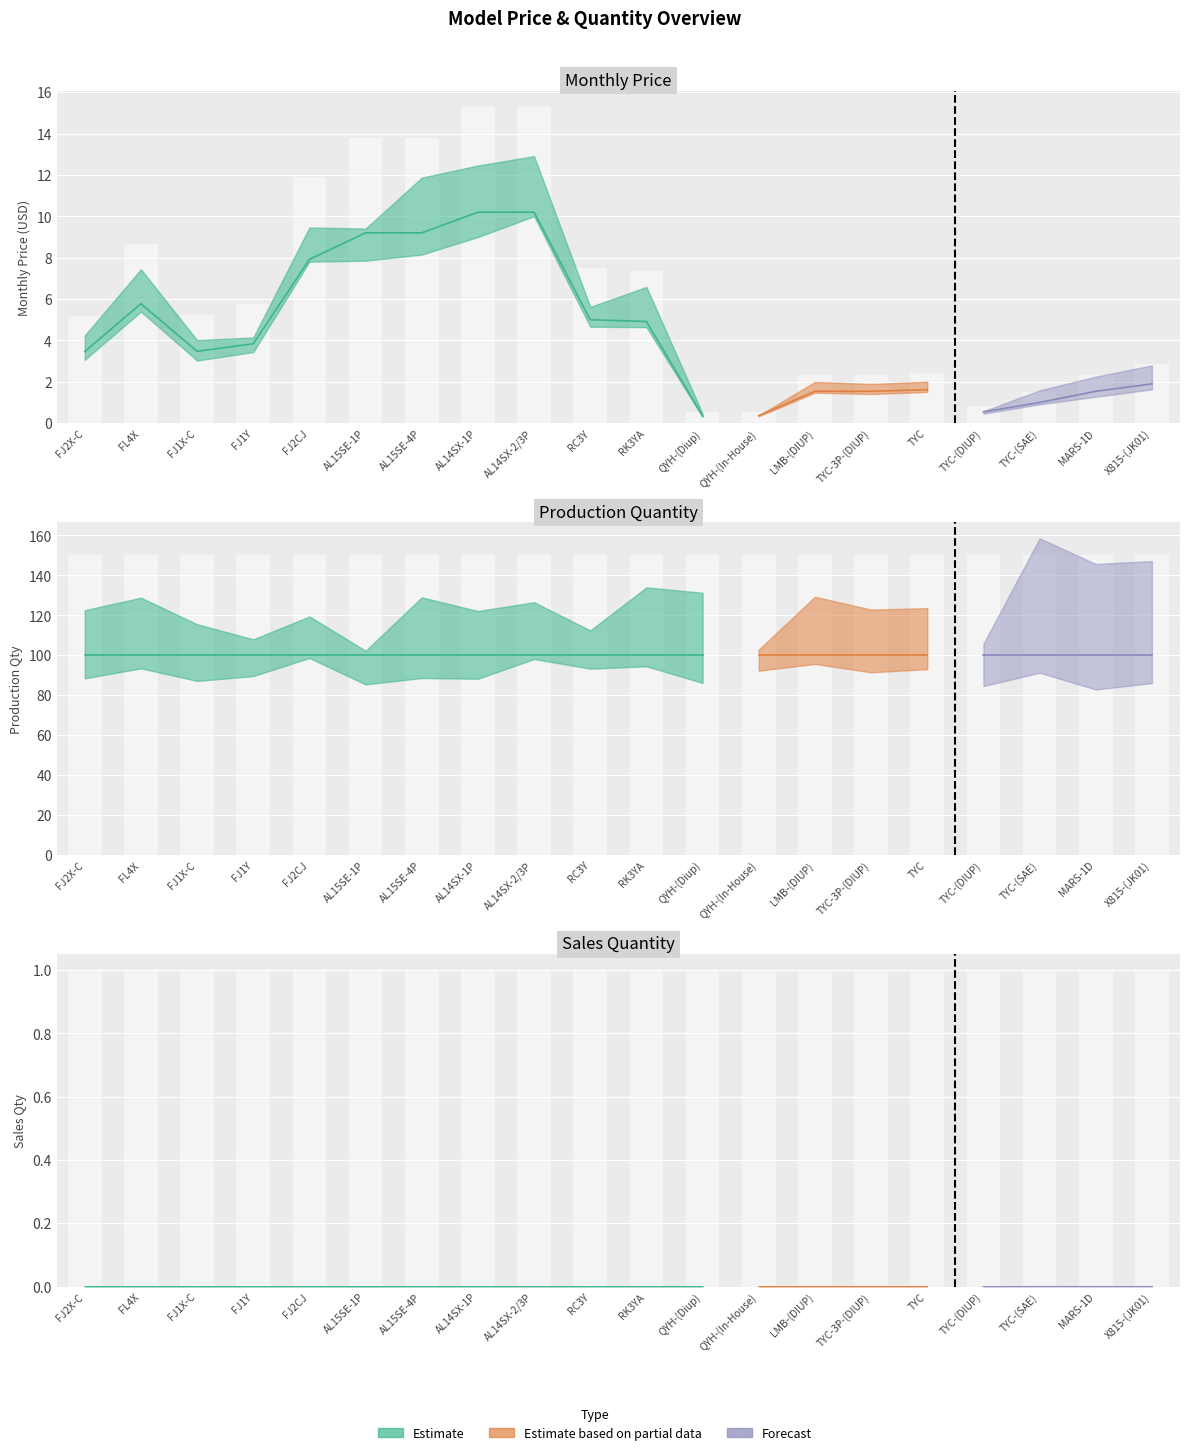

At which category is the sum across all series the highest?

AL14SX-1P